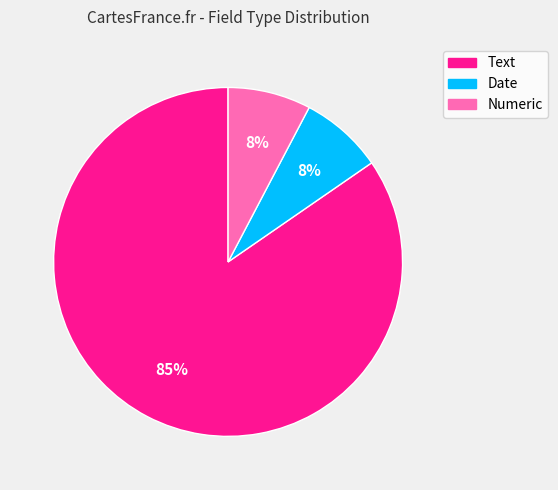

Approximately how many times larger is the value at Date compared to Numeric?

1.0